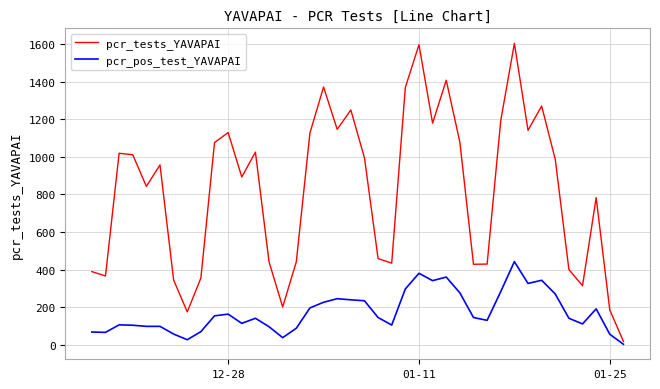

Which series has the widest spread of values?

pcr_tests_YAVAPAI